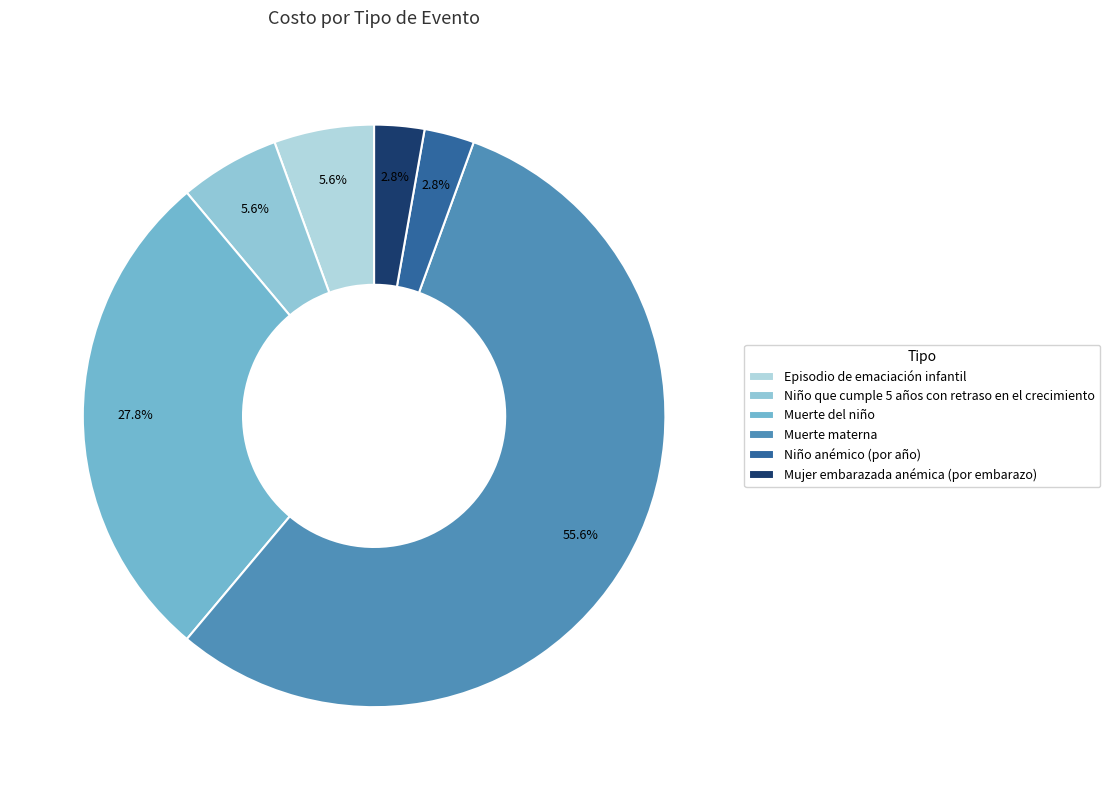

Count the number of slices in the pie.

6